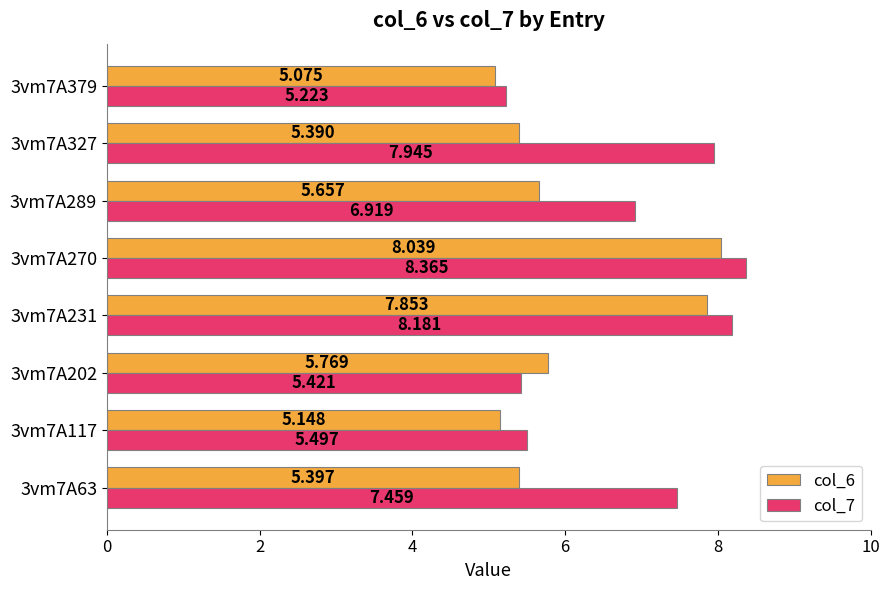

Is the value of col_6 at 3vm7A327 greater than the value of col_7 at 3vm7A231?

No